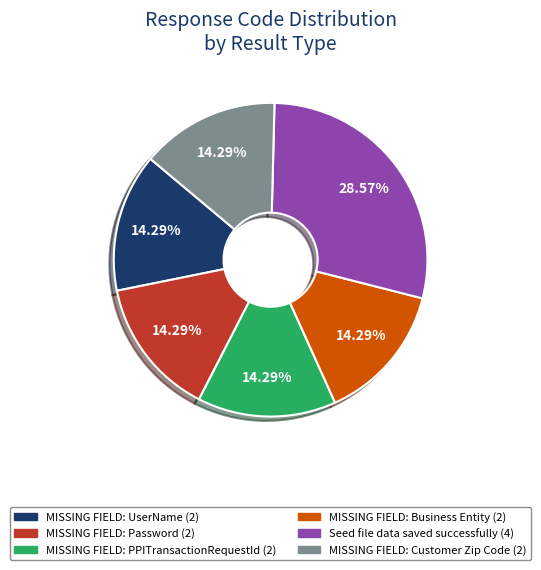

To the nearest percent, what is the average slice percentage?

17%